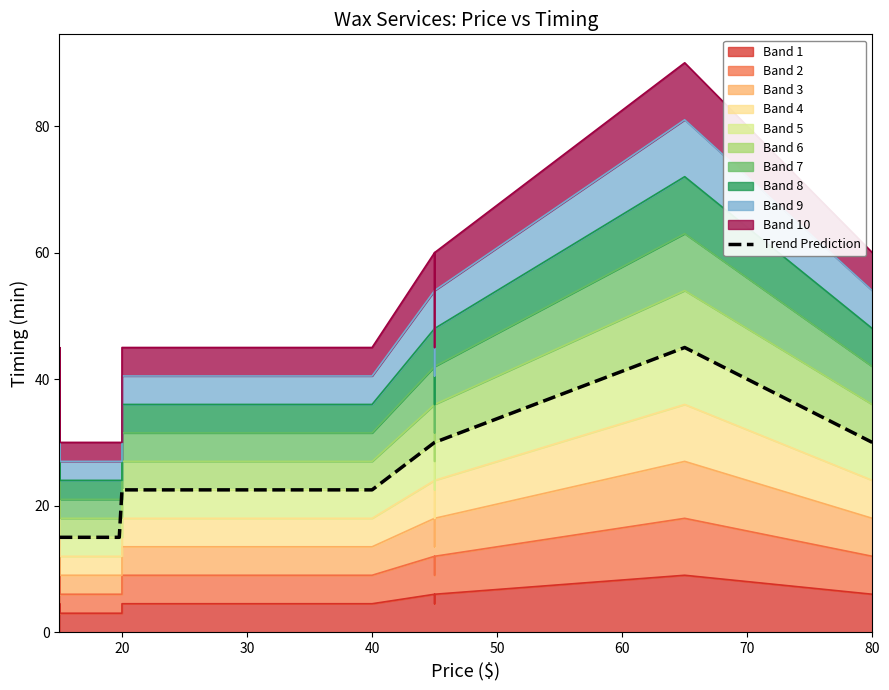

What is the highest value of the Trend Prediction series?

45.0